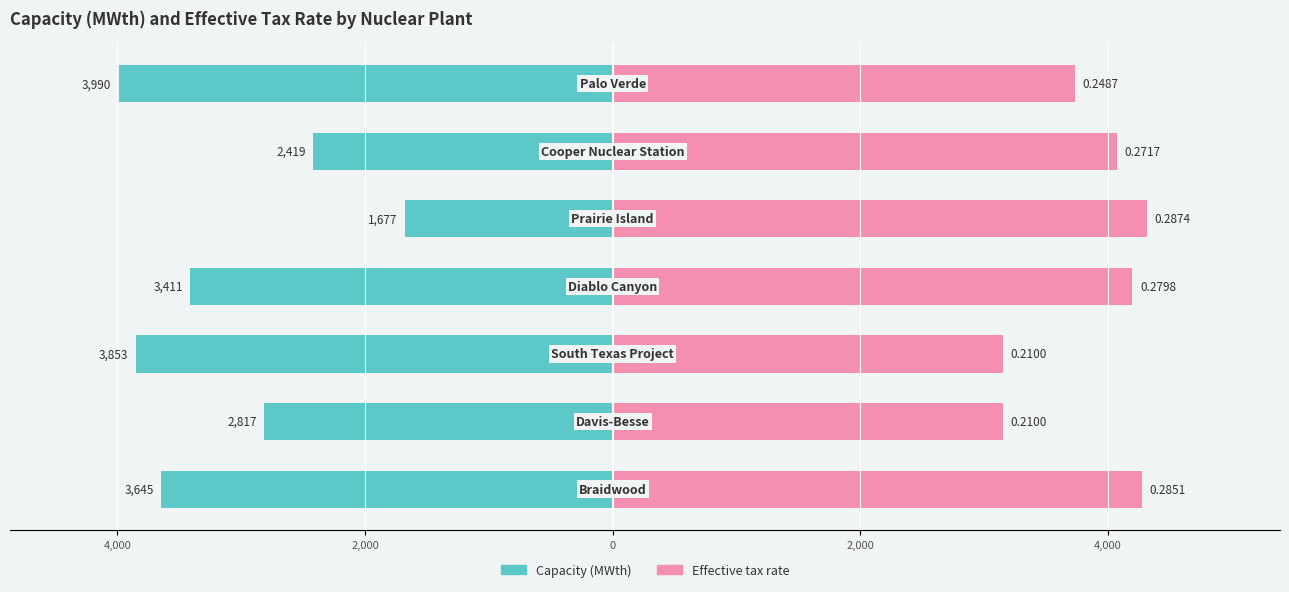

Reading left to right, list all the values displayed in this chart.

Capacity (MWth): -3645.0	-2817.0	-3853.0	-3411.0	-1677.0	-2419.0	-3990.0
Effective tax rate (×15000): 4275.8	3150.0	3150.0	4197.5	4311.3	4075.5	3730.6